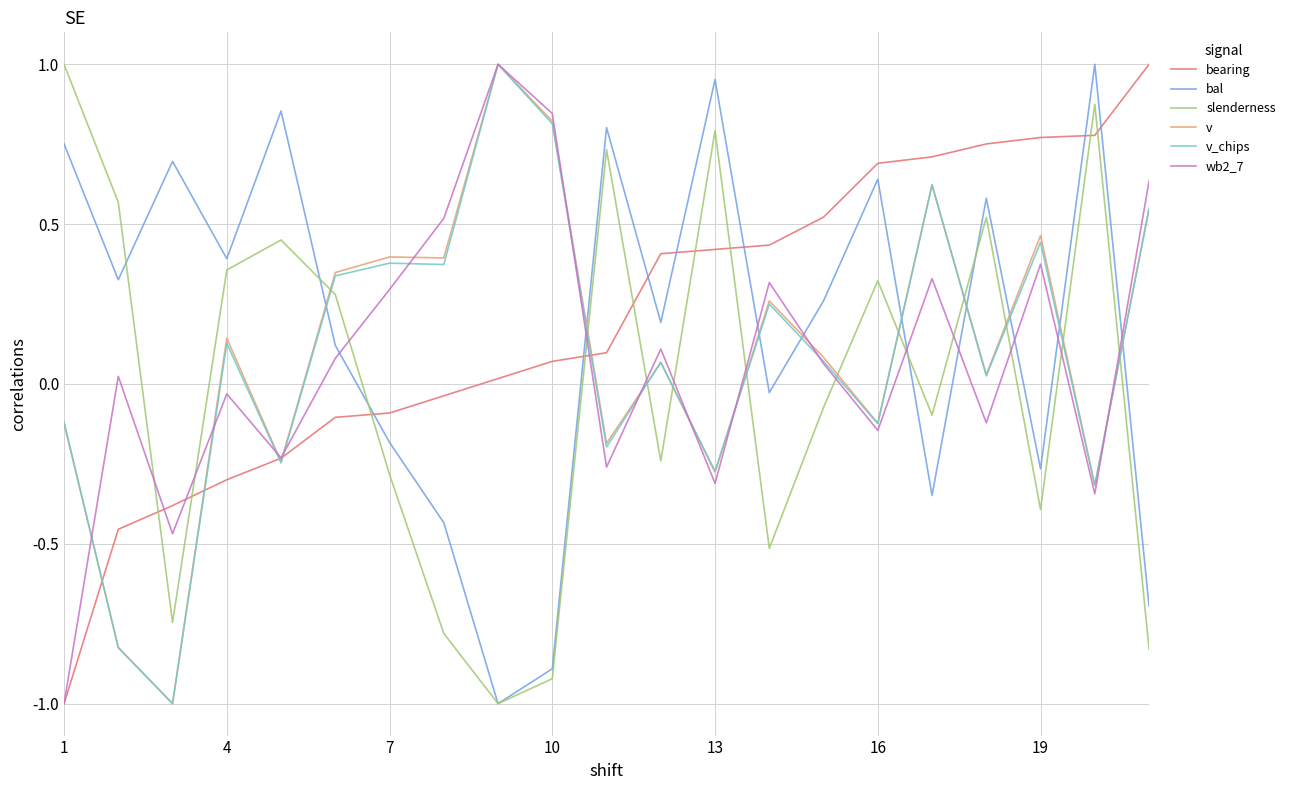

What is the lowest value of the wb2_7 series?

-1.0